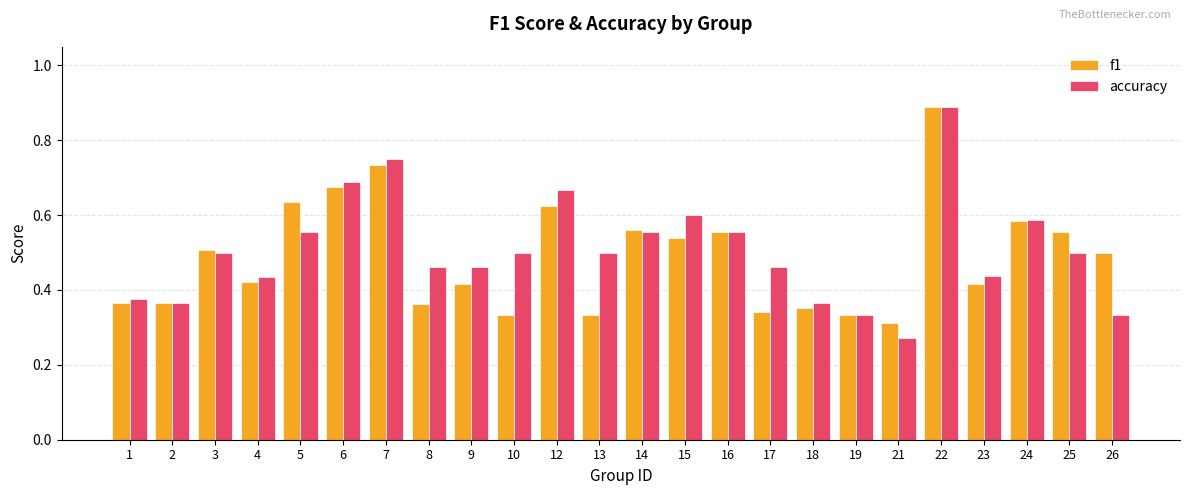

What is the sum of the f1 values at 23 and 25?

1.0